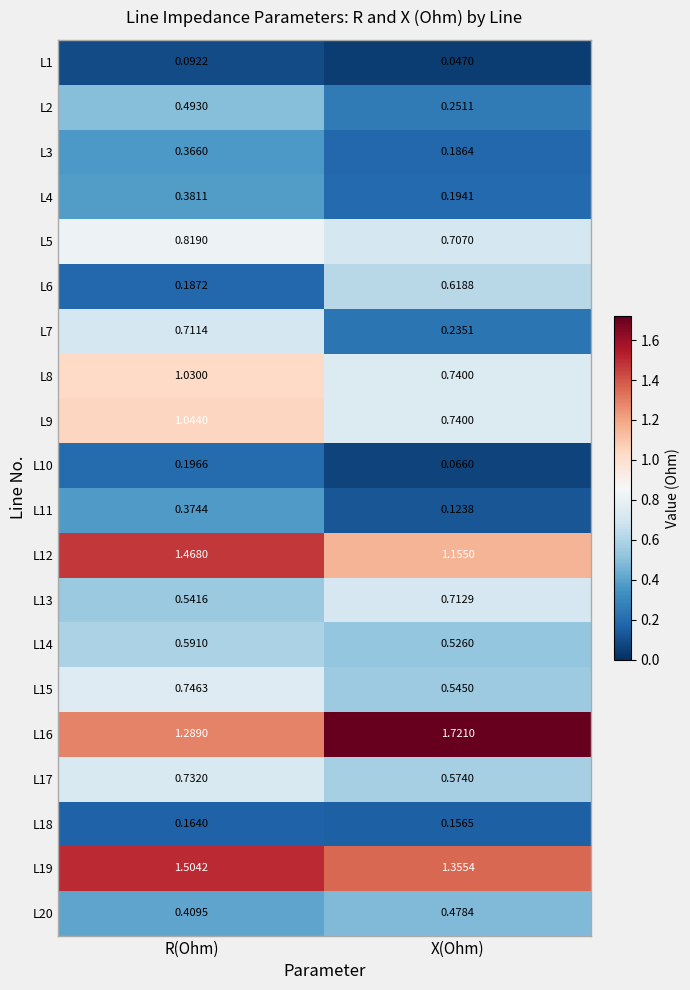

Where is L10 nearest to the value 0?

X(Ohm)